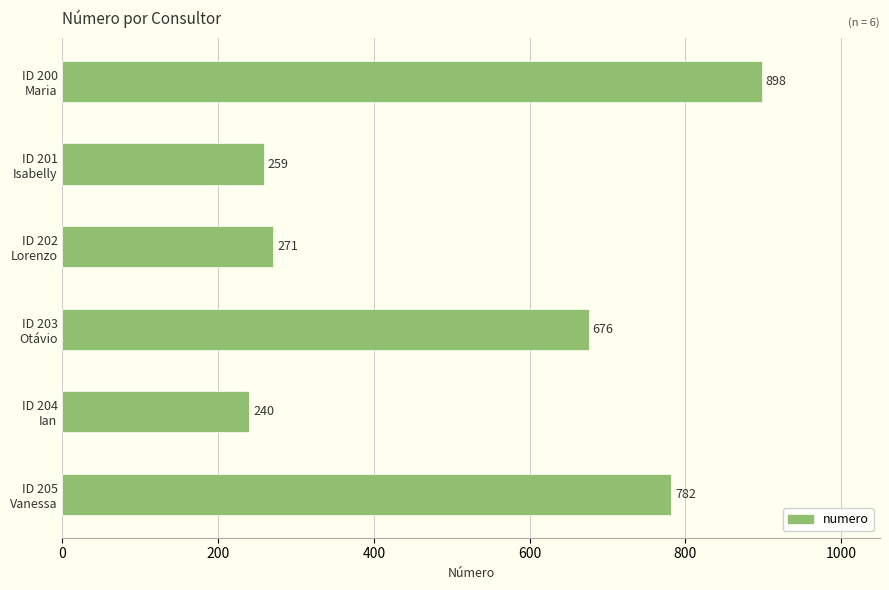

Reading top to bottom, extract all data points from this chart.

898	259	271	676	240	782